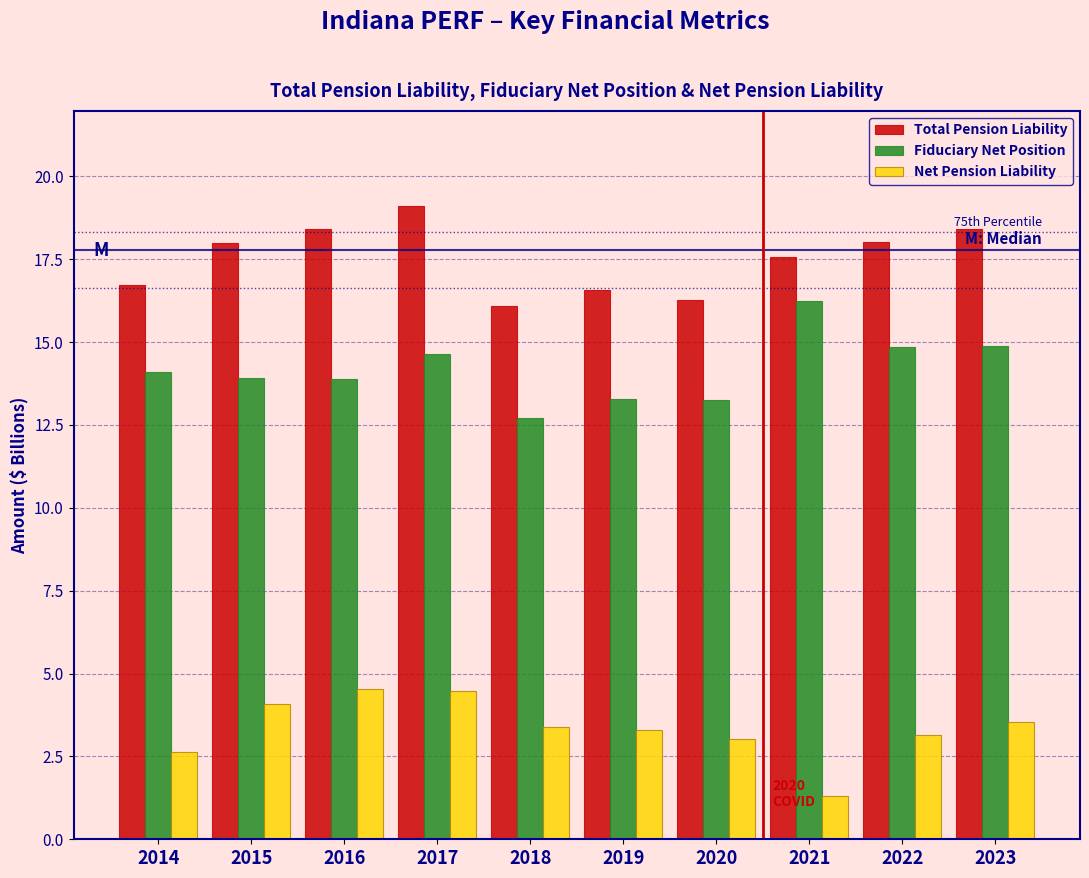

What value does the Total Pension Liability series have at 2018?

16.1